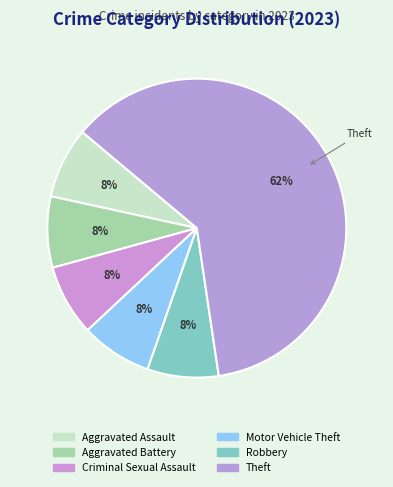

How many segments does this pie chart have?

6